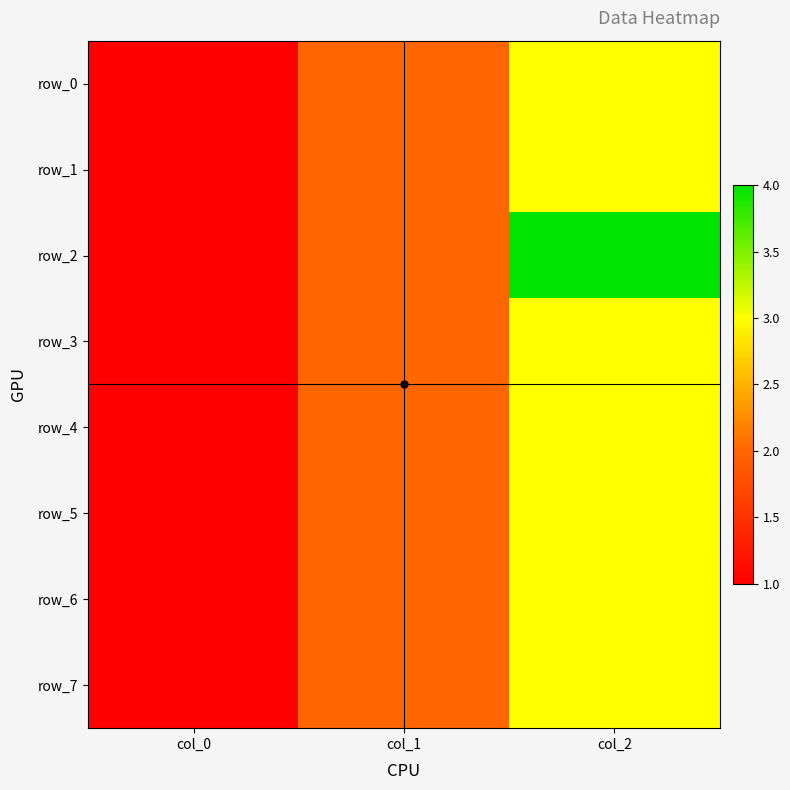

What is the average value of the row_2 series?

2